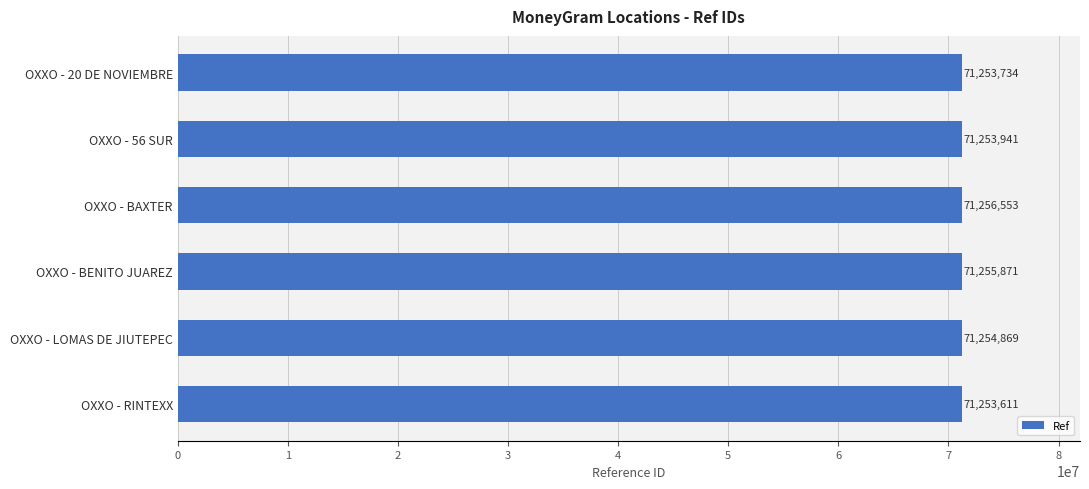

What is the sum of all values?

427528579